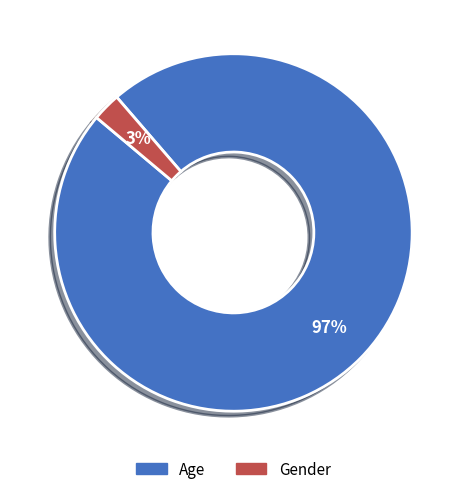

The Gender slice represents 3% of the pie. True or false?

True